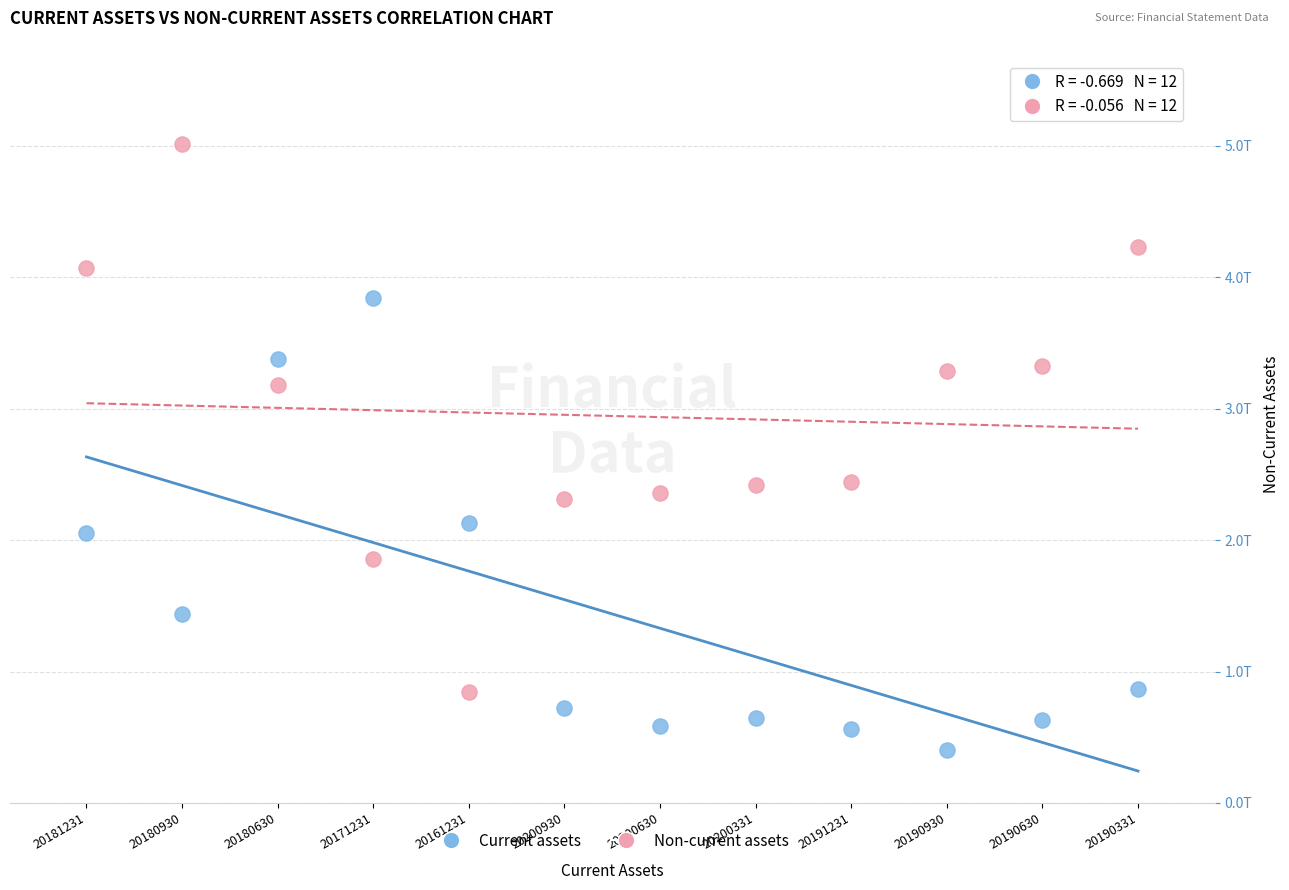

Which series has the widest spread of Y values?

Non-current assets